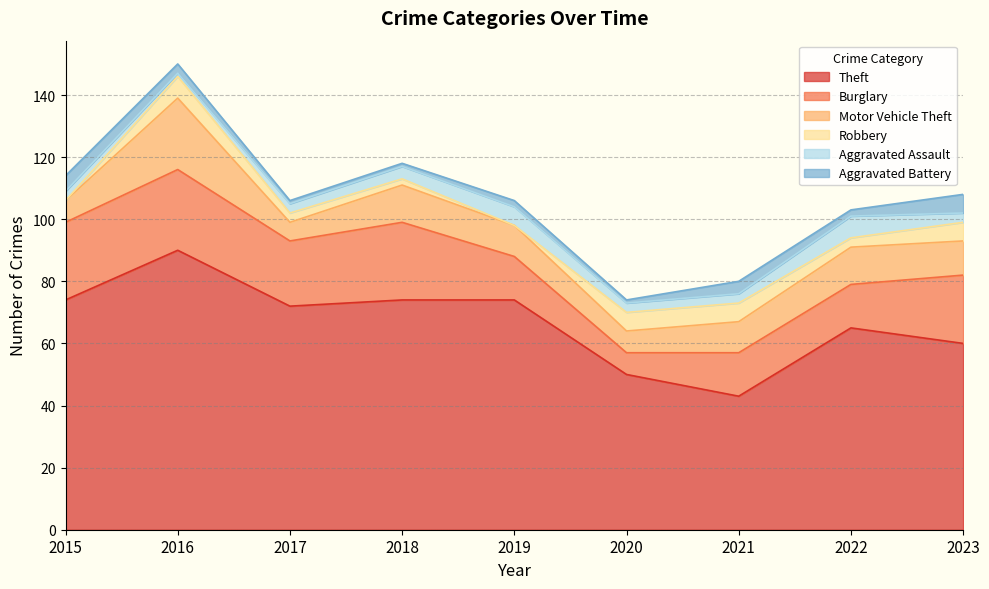

Which category has the highest value in the Theft series?

2016